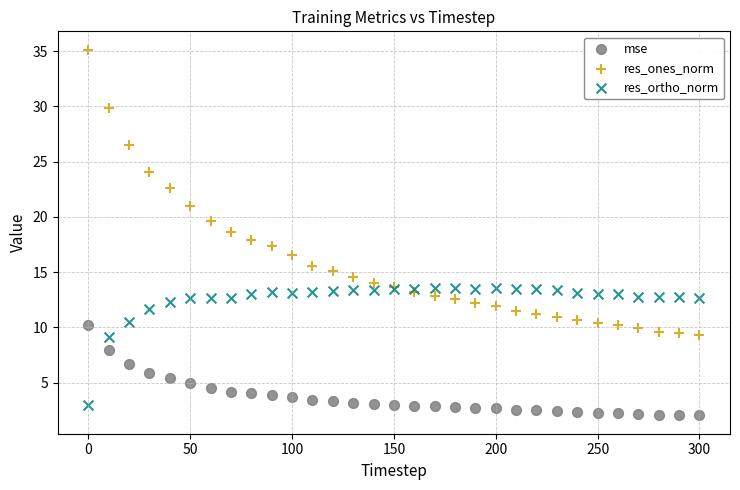

Which series reaches the maximum Y coordinate?

res_ones_norm